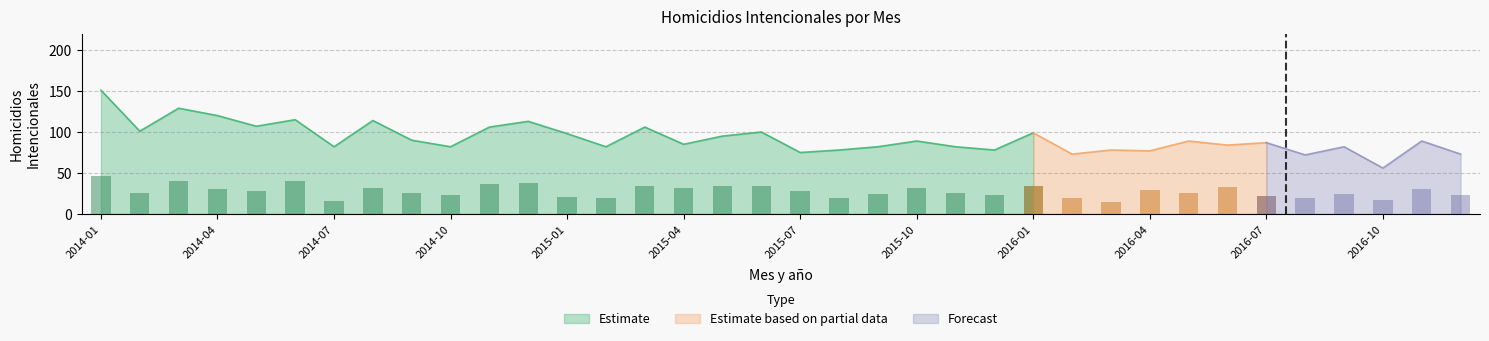

How many data points in NACIONAL are less than 89?

18